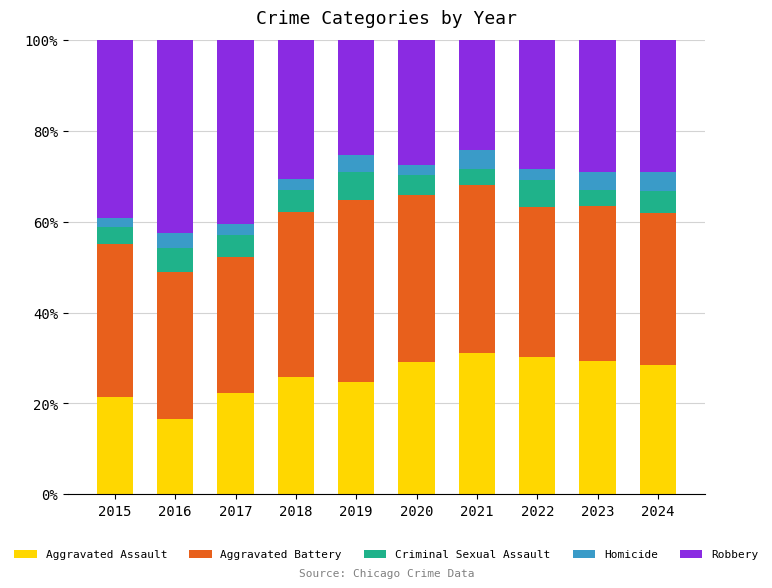

What is the highest value of the Aggravated Assault series?

31.1